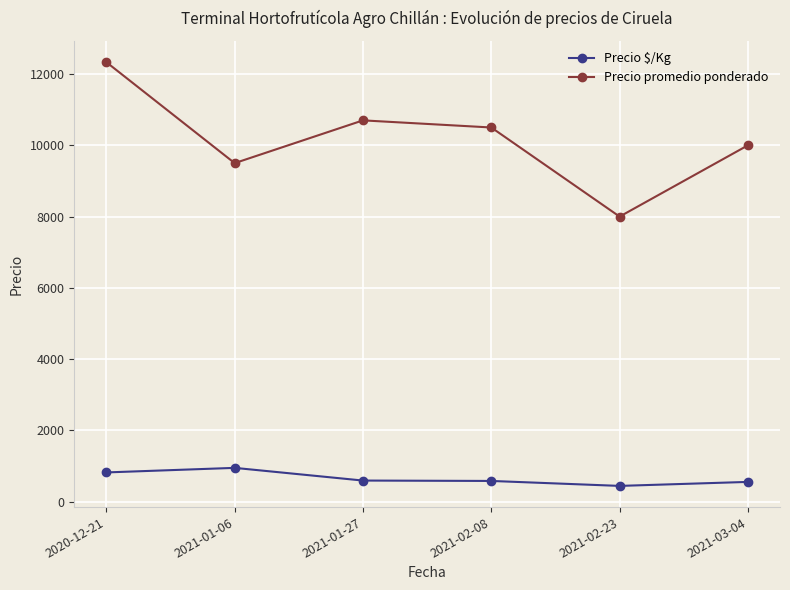

Is it true that Precio promedio ponderado equals 10700 at 2021-01-27?

True